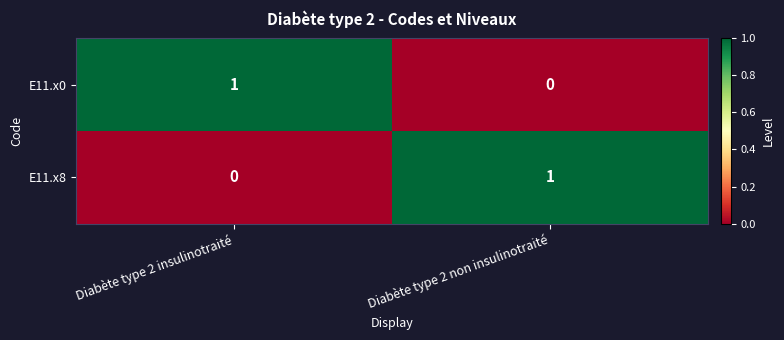

Rank the categories by E11.x0 value from highest to lowest.

Diabète type 2 insulinotraité, Diabète type 2 non insulinotraité